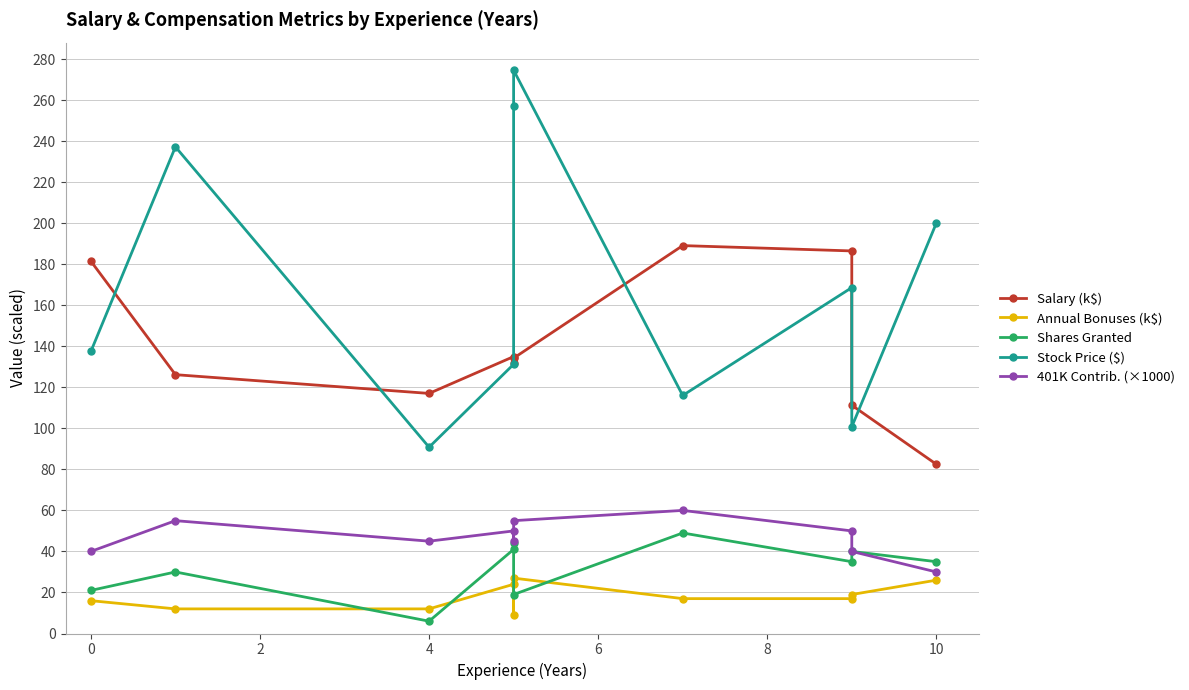

What is the smallest value displayed?

6.0